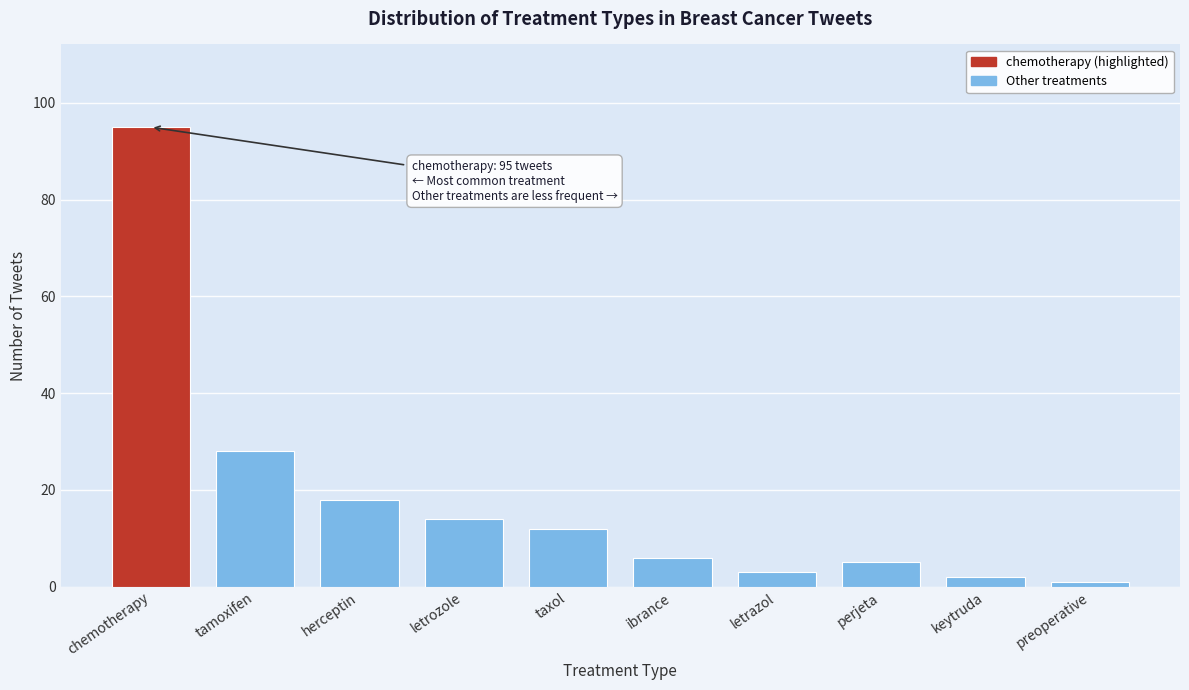

Reading left to right, list all the values displayed in this chart.

95	28	18	14	12	6	3	5	2	1